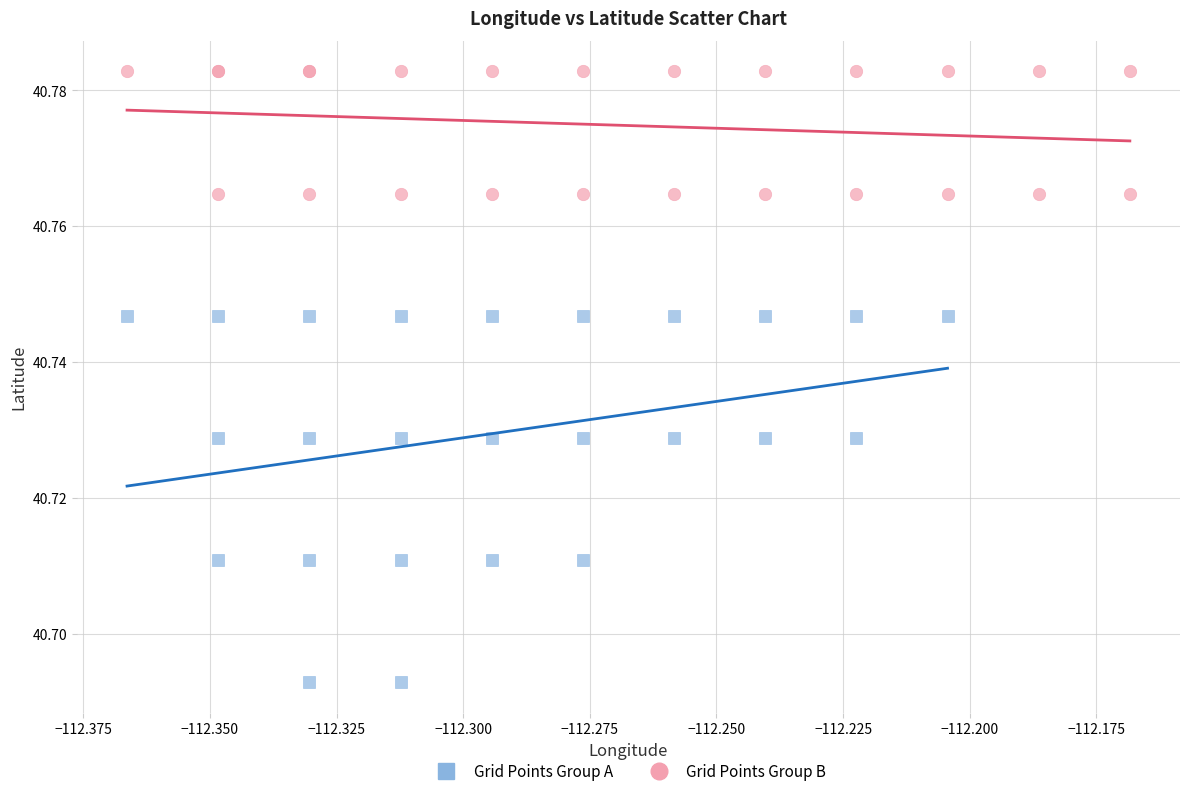

Which series reaches the minimum Y coordinate?

Grid Points Group A